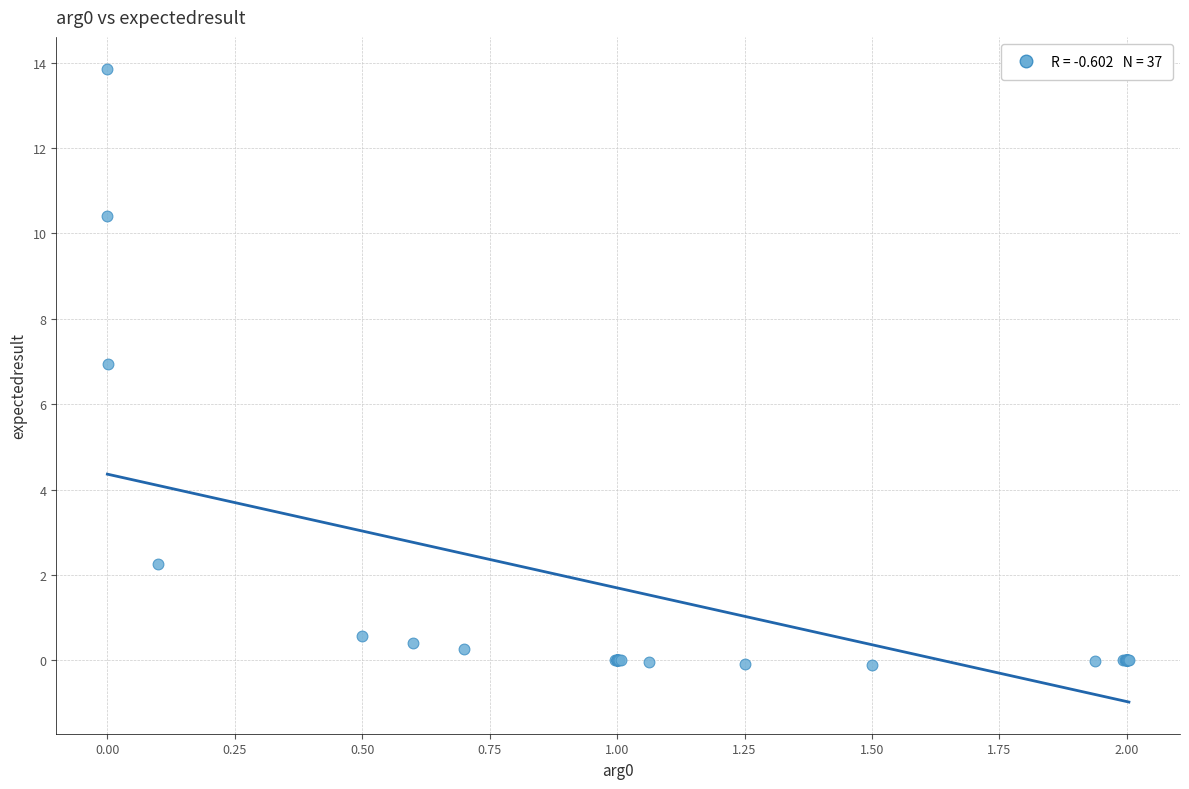

What Y value in the scatter plot is closest to 6?

6.9